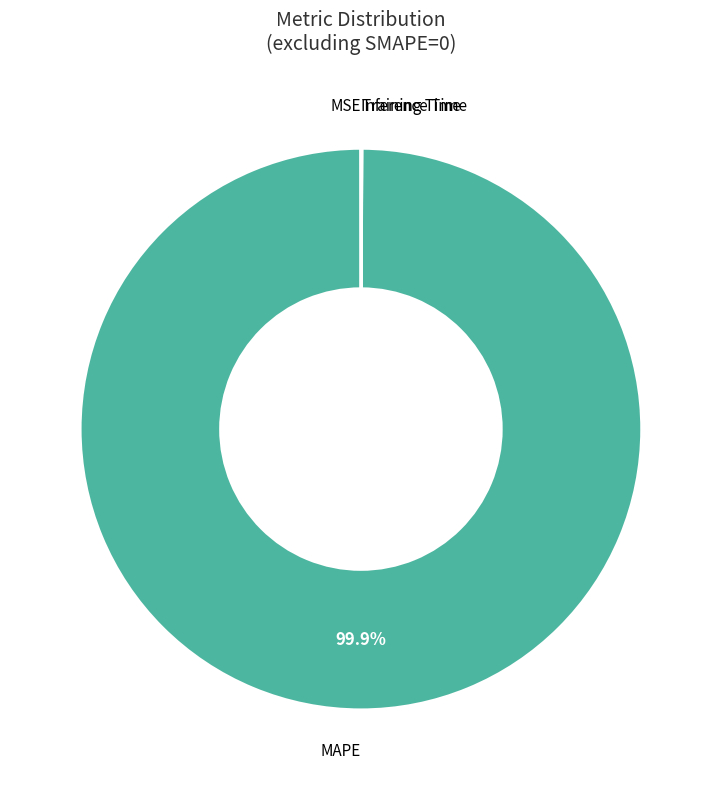

Is there a majority slice in this chart?

Yes